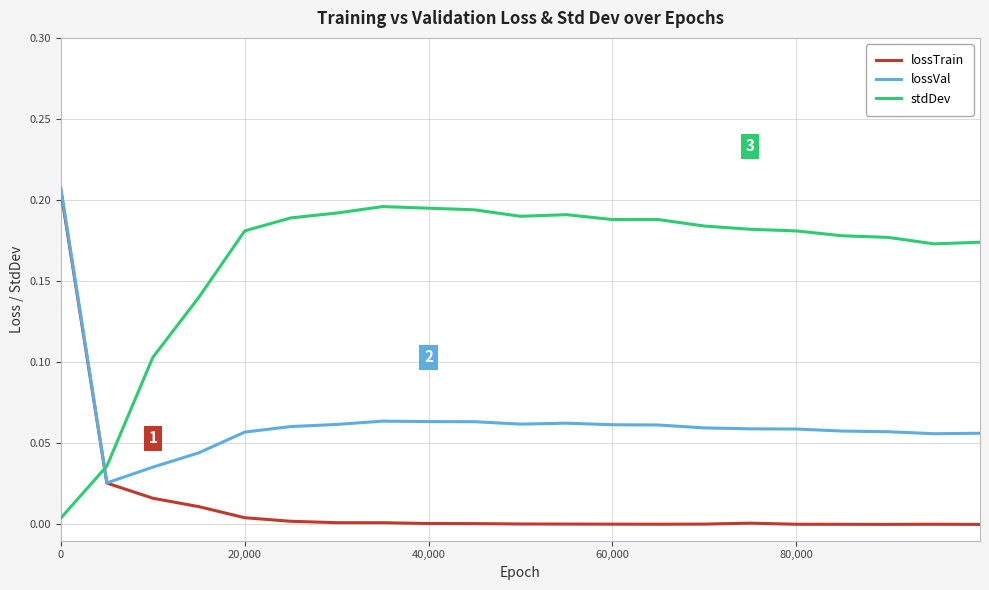

How many lines are shown in the chart?

3